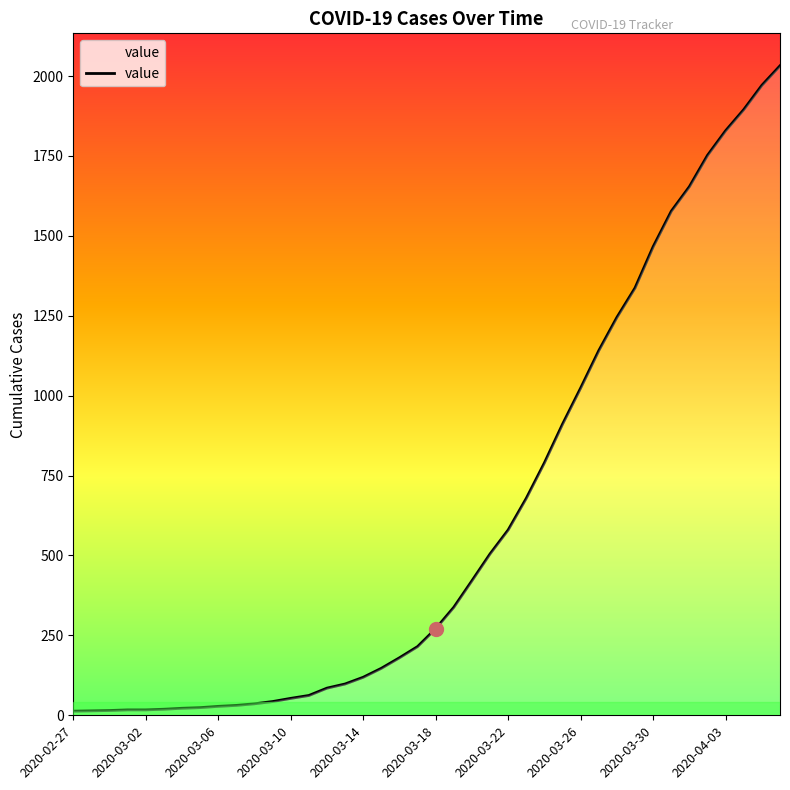

What is the difference between the second highest and minimum values?

1958